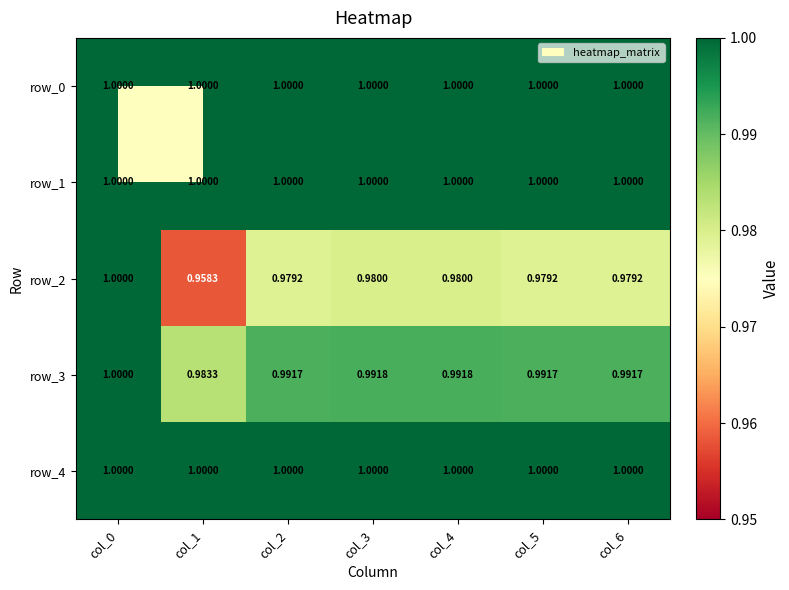

Is it true that row_3 equals 0.3 at col_2?

False